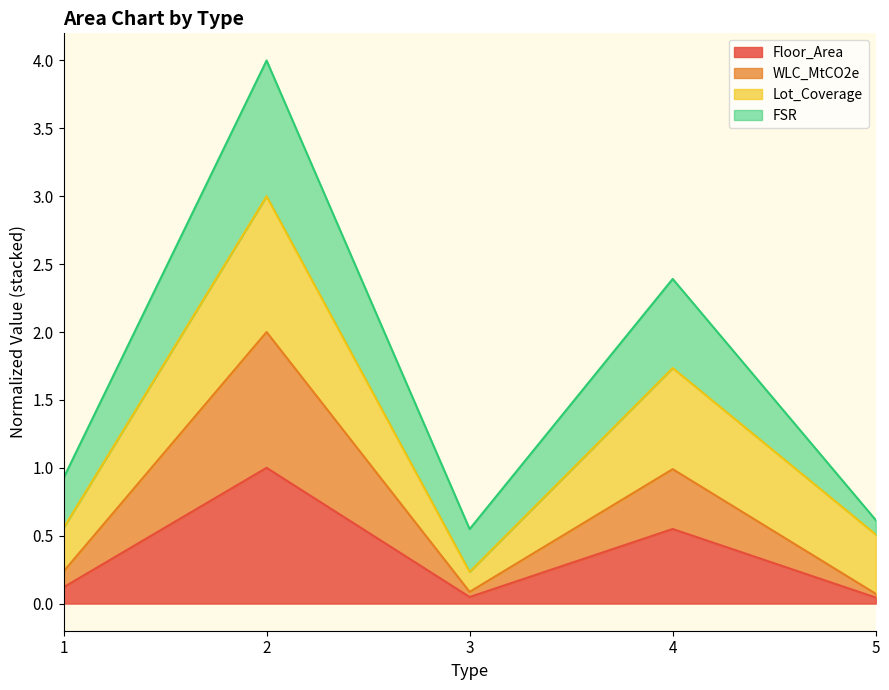

What is the total value across all series at 4?

2.4